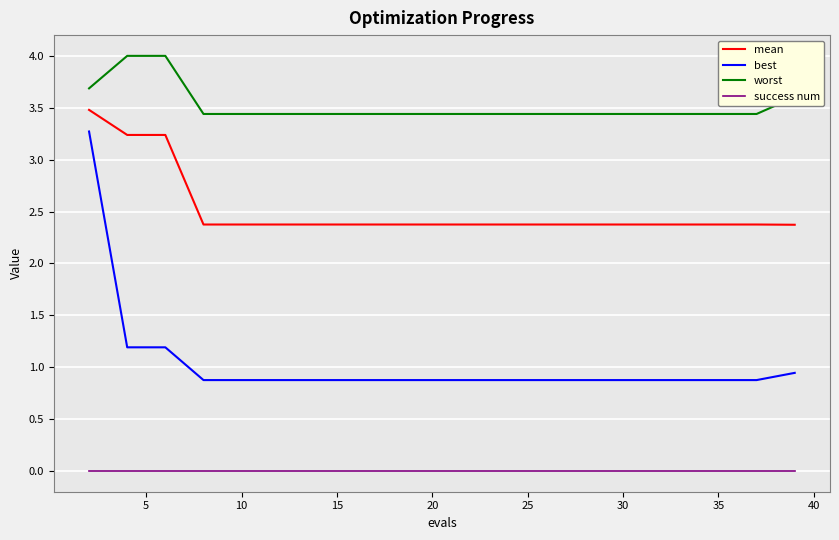

What is the highest value of the mean series?

3.5